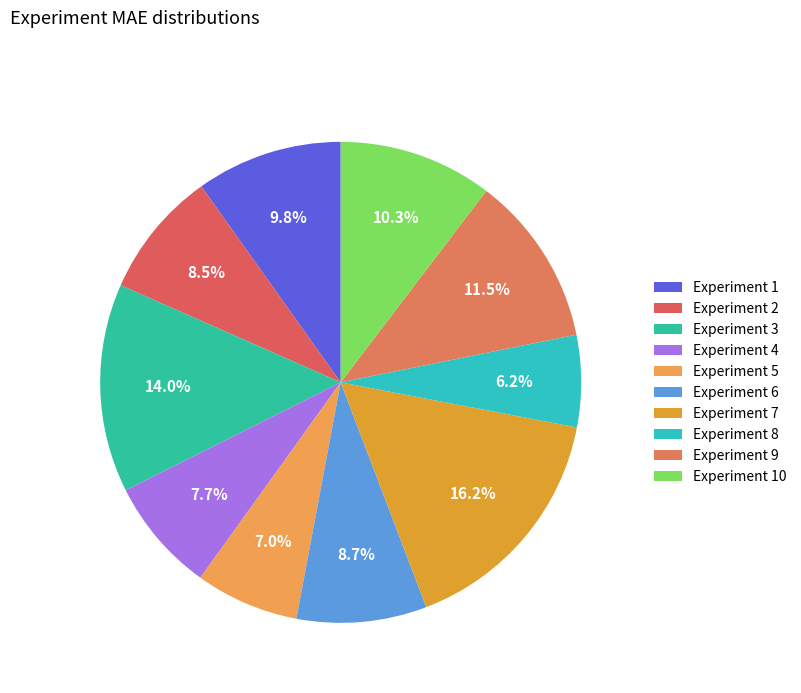

Is there a majority slice in this chart?

No